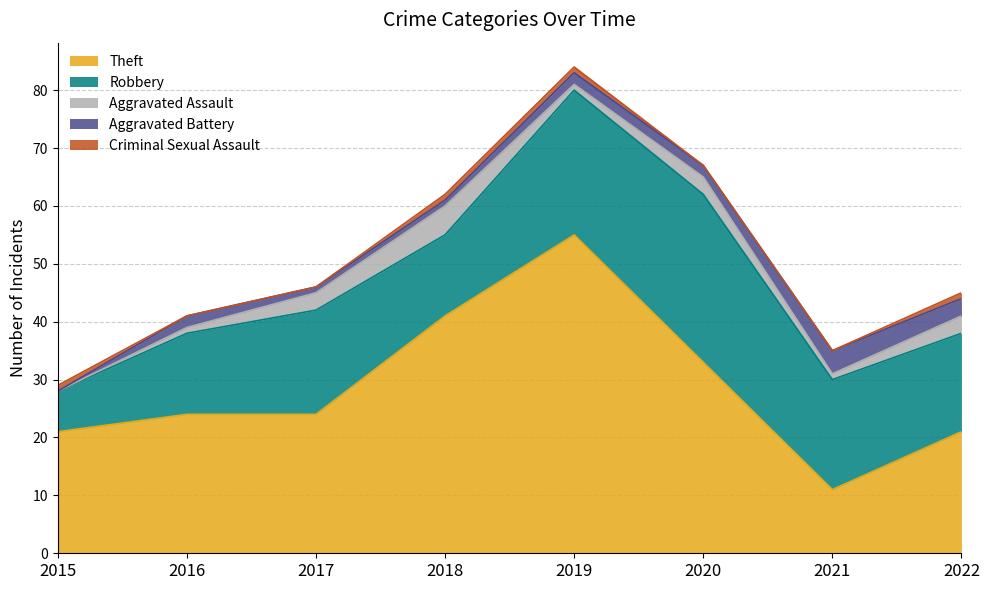

How many lines are shown in the chart?

5